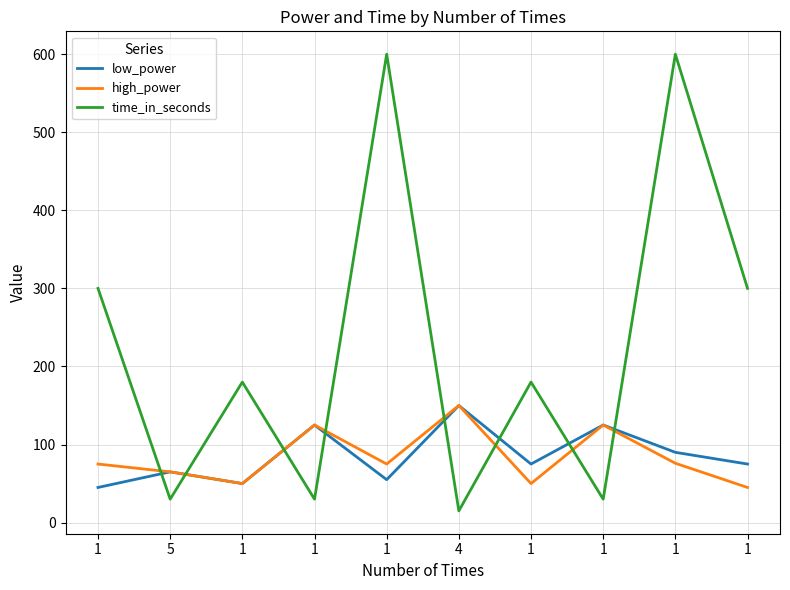

Does the chart display data point markers on the line(s)?

No